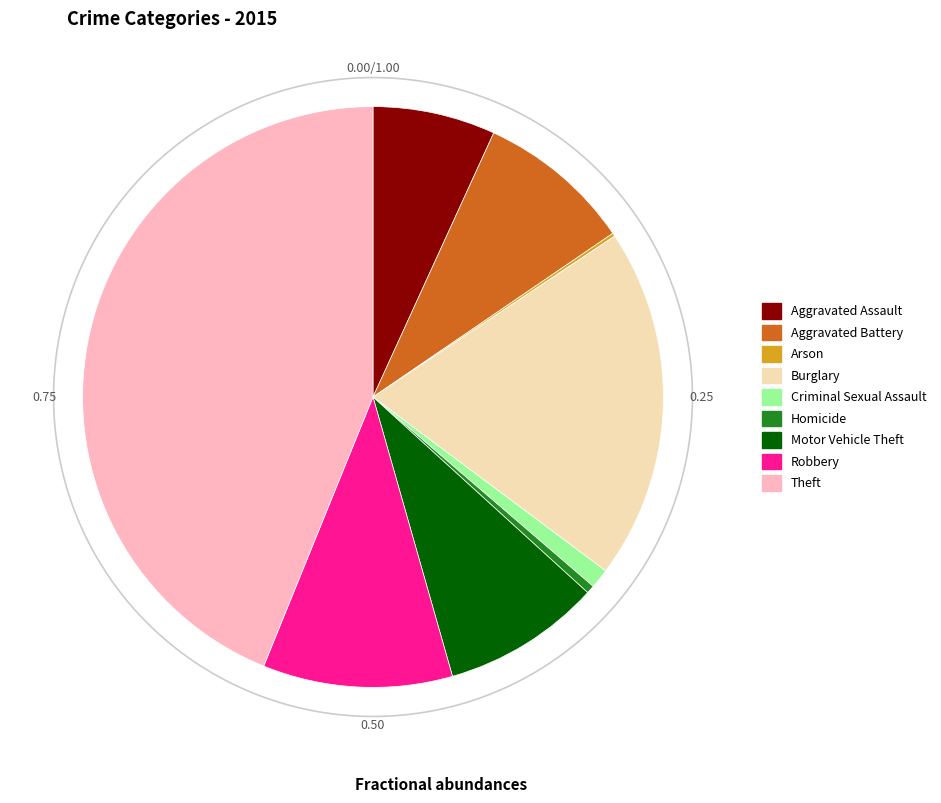

What is the ratio of the value at Motor Vehicle Theft to the value at Aggravated Assault?

1.3